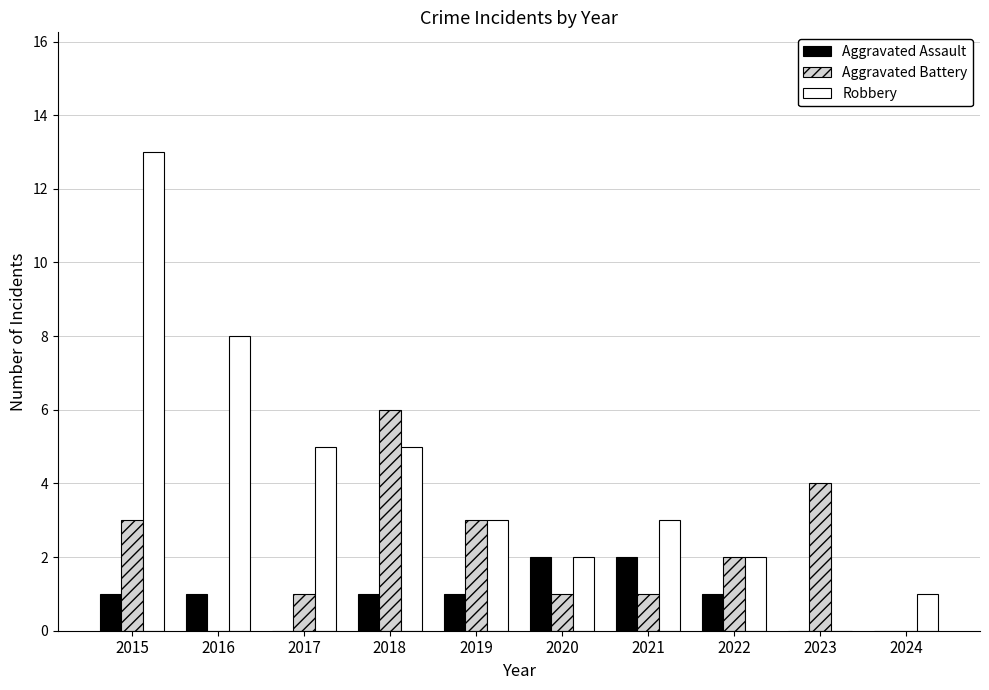

How many categories are shown in the chart?

10